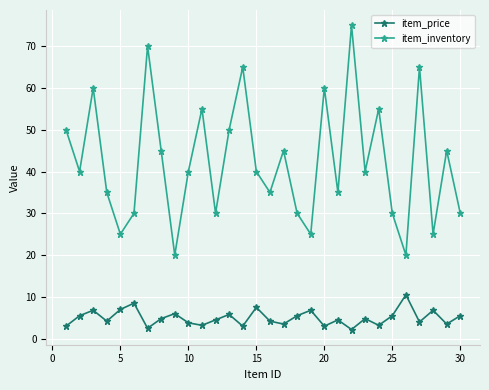

At how many categories does at least one series exceed 26?

25